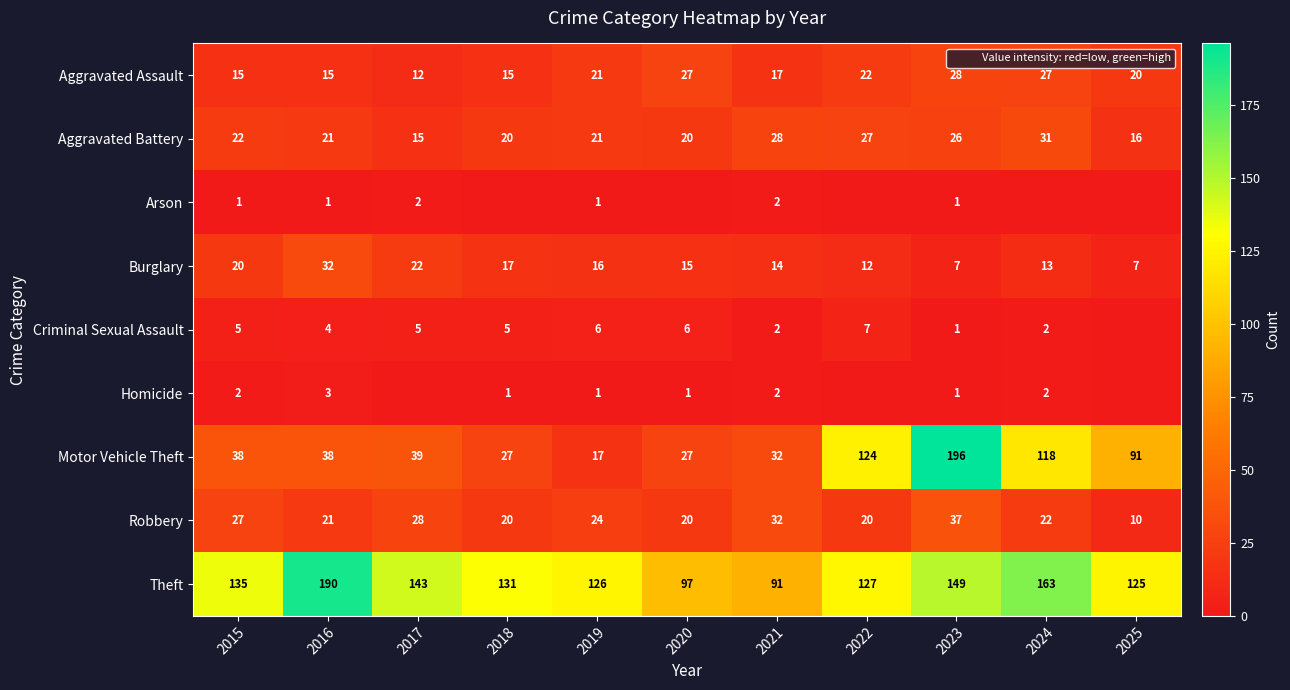

Is the value of Aggravated Assault at 2023 greater than the value of Theft at 2024?

No